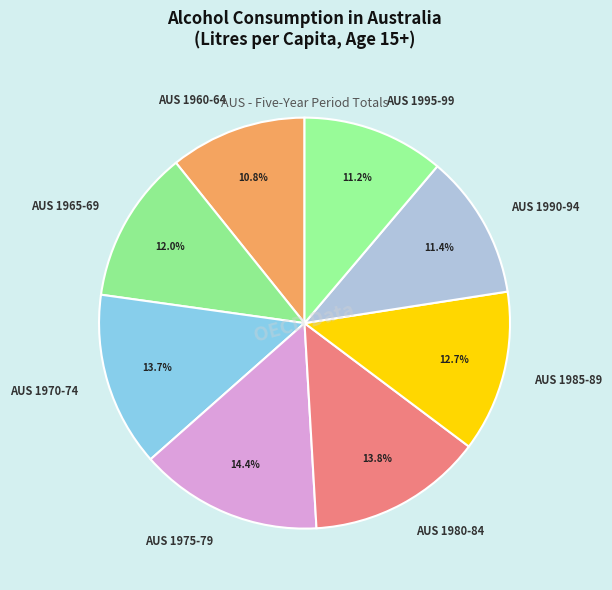

What is the largest slice in the pie chart?

AUS 1975-79